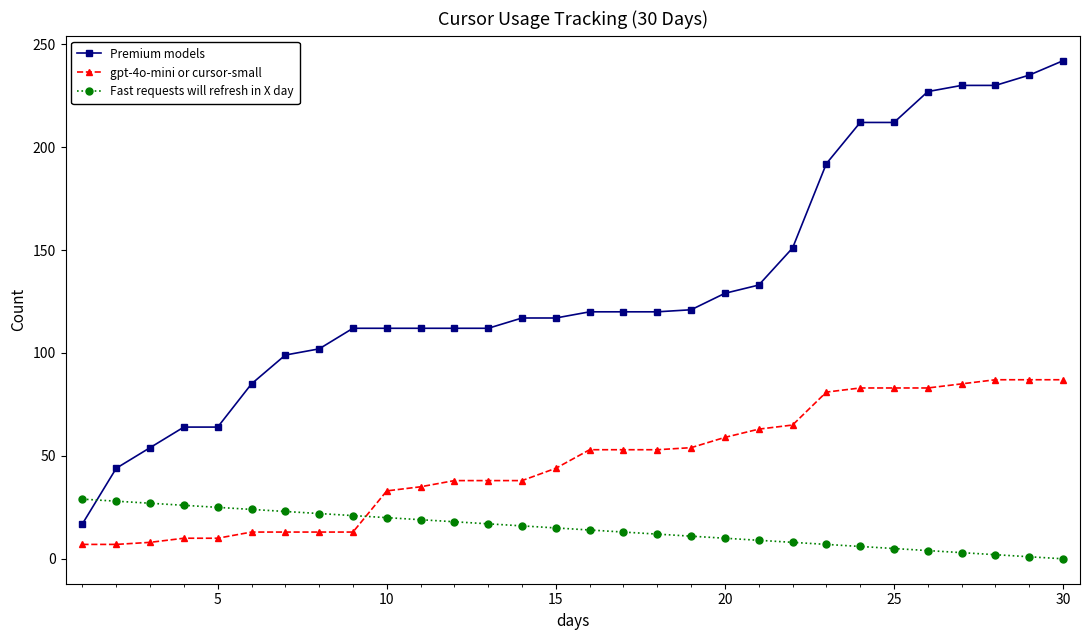

What is the highest value of the gpt-4o-mini or cursor-small series?

87